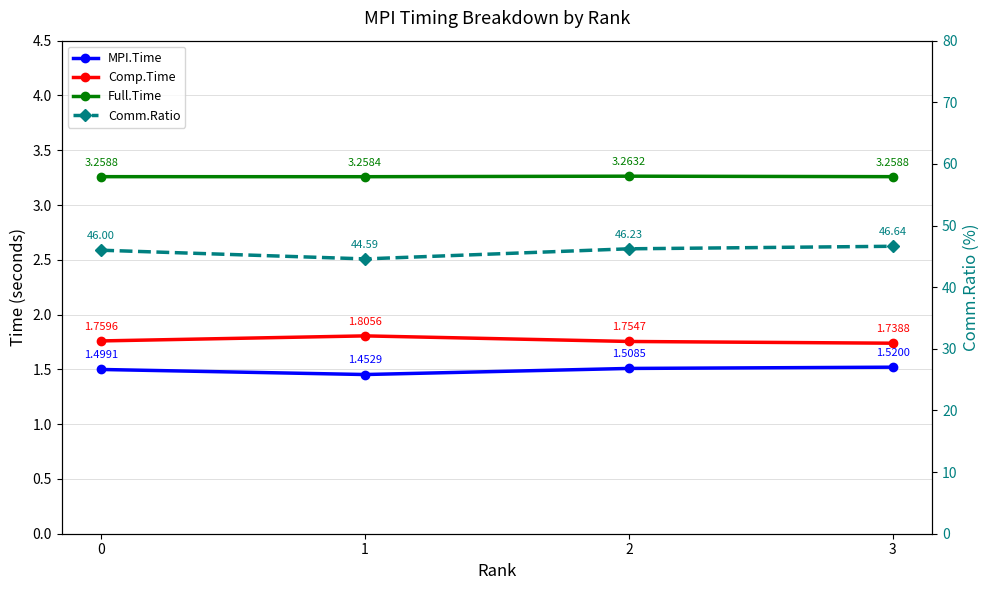

What is the average value of the Full.Time series?

3.3